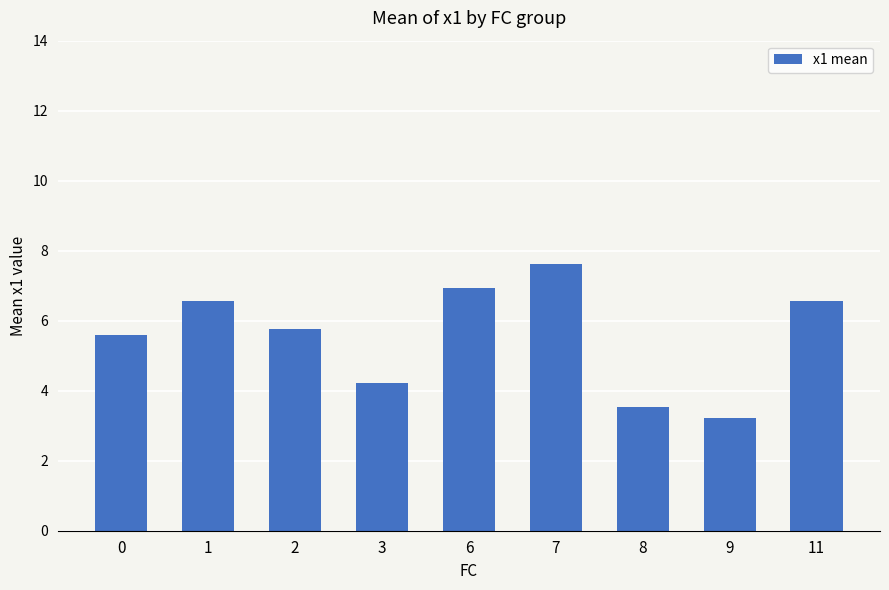

Which label corresponds to the smallest value in the chart?

9